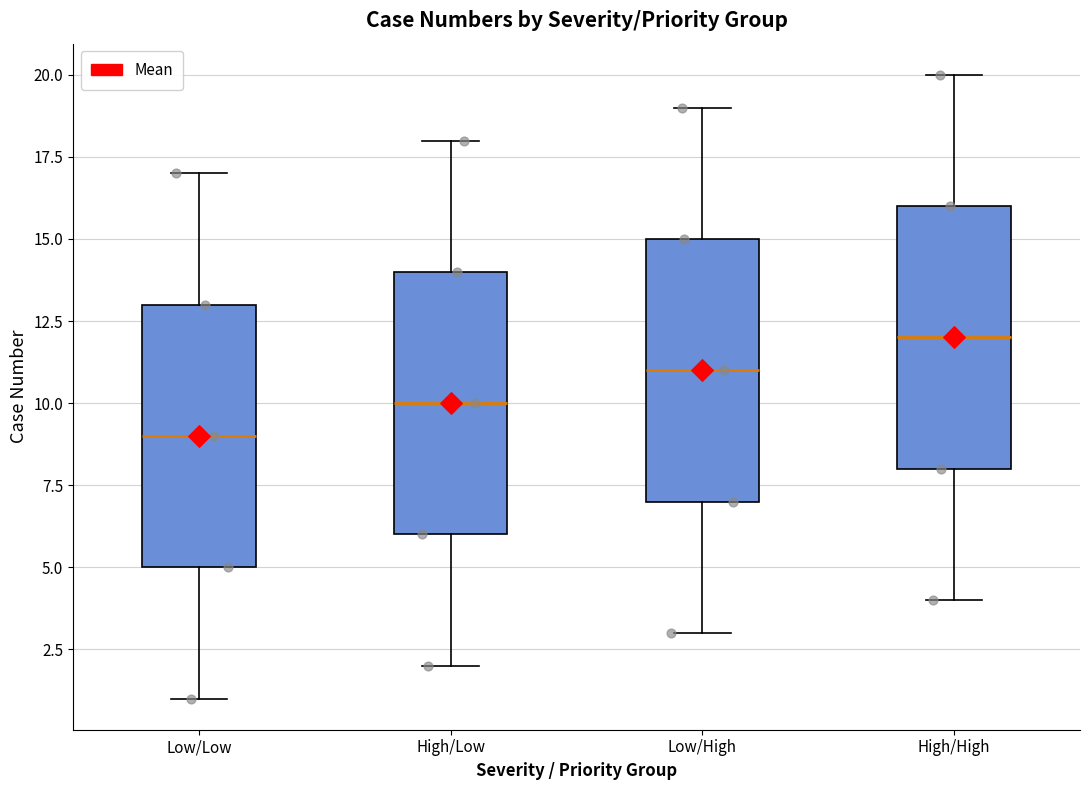

Where is the lower edge of the box for Low/High on the y-axis? The values are not printed on the chart, so give them approximately, as read against the axis.

7